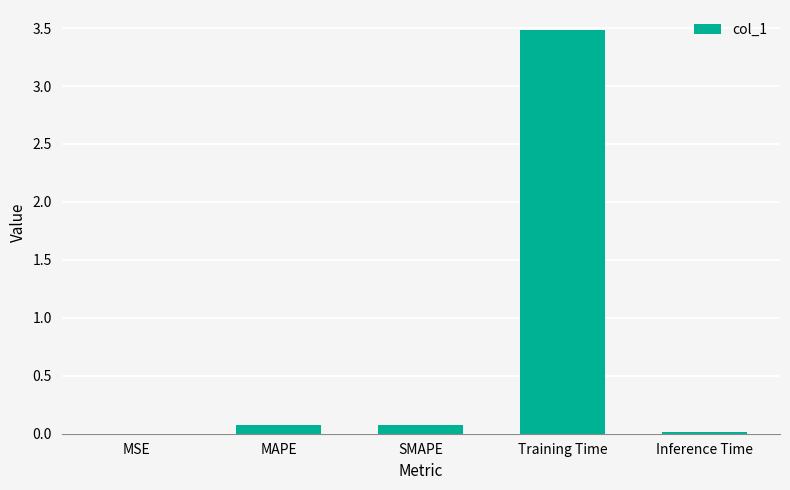

What is the greatest value displayed?

3.5